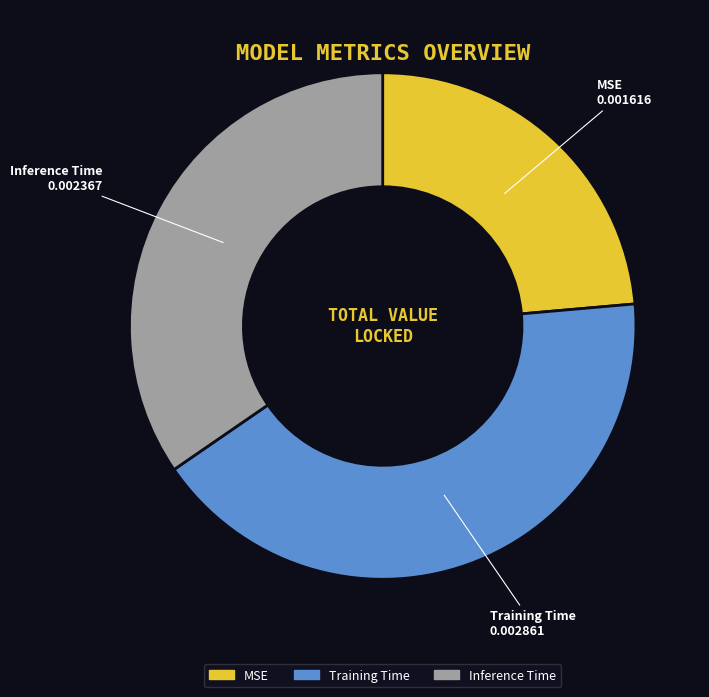

Does MSE account for over 50% of the chart?

No